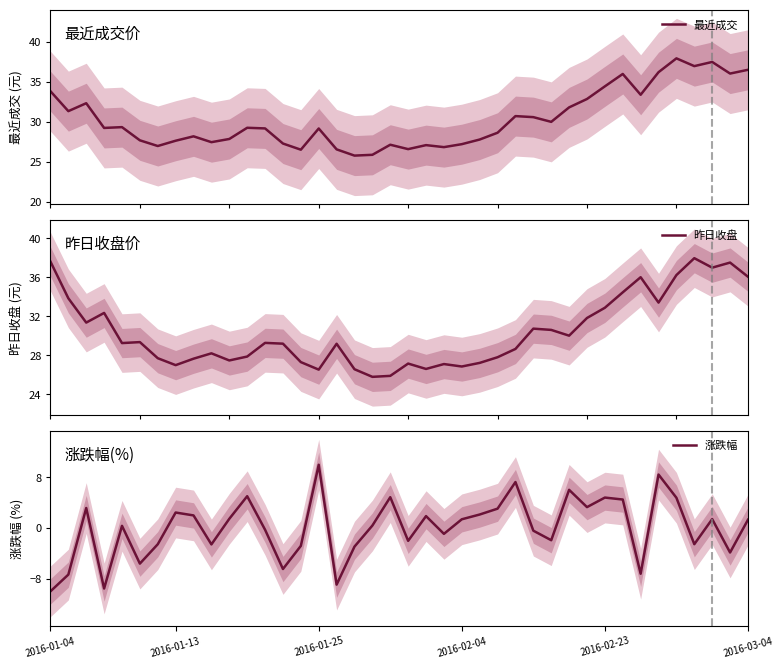

True or false: 最近成交 has a value of 30.7 at 26.

True